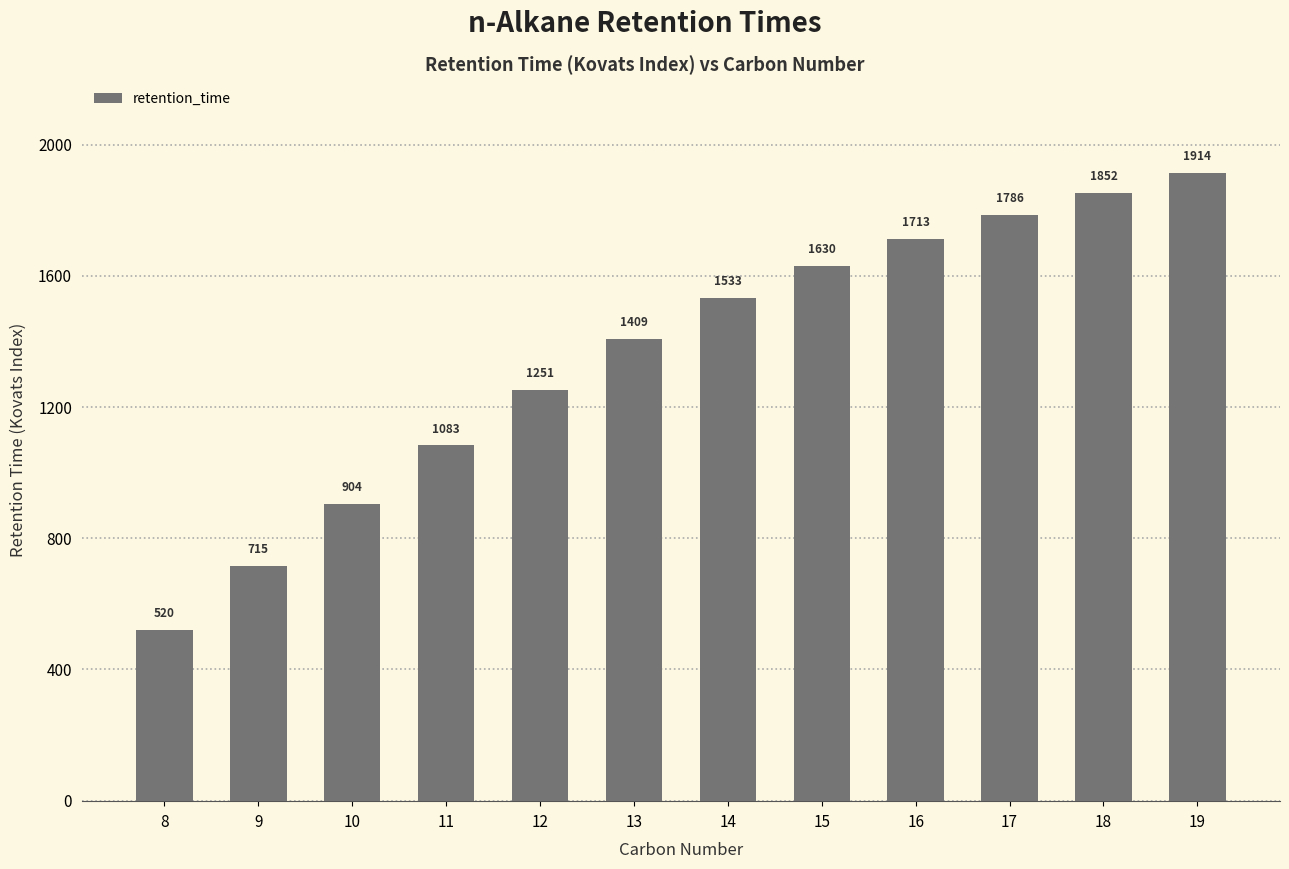

What is the ratio of the value at 9 to the value at 12?

0.6